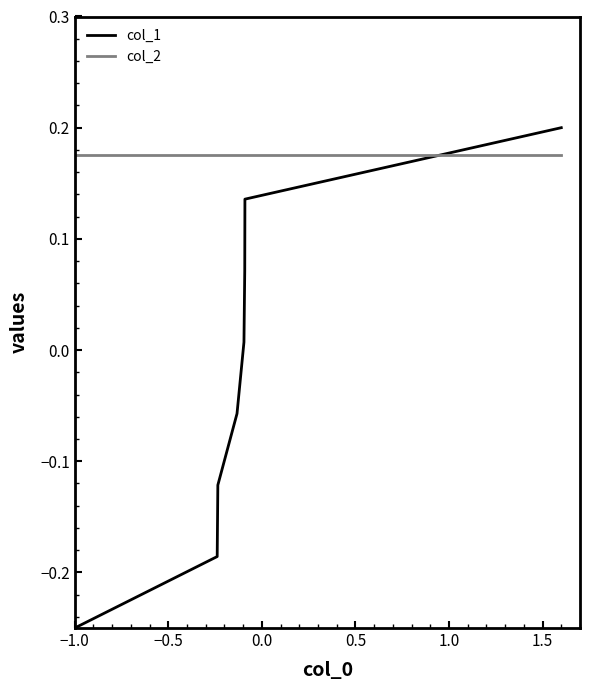

Rank the series by their average value, from highest to lowest.

col_2, col_1